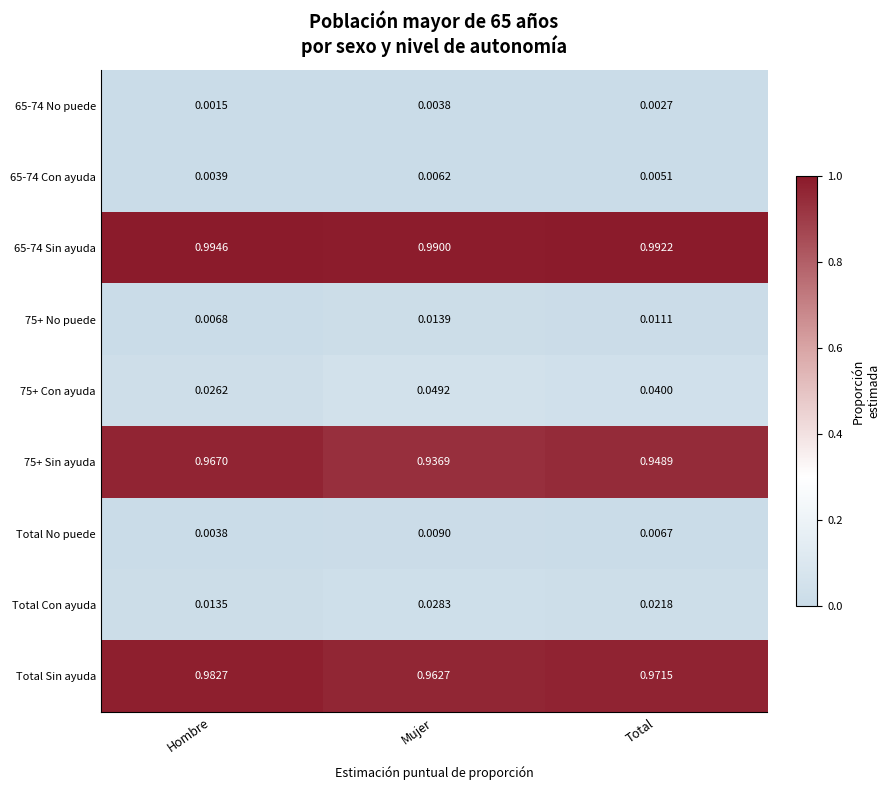

At which label is Total Sin ayuda closest to 0?

Mujer